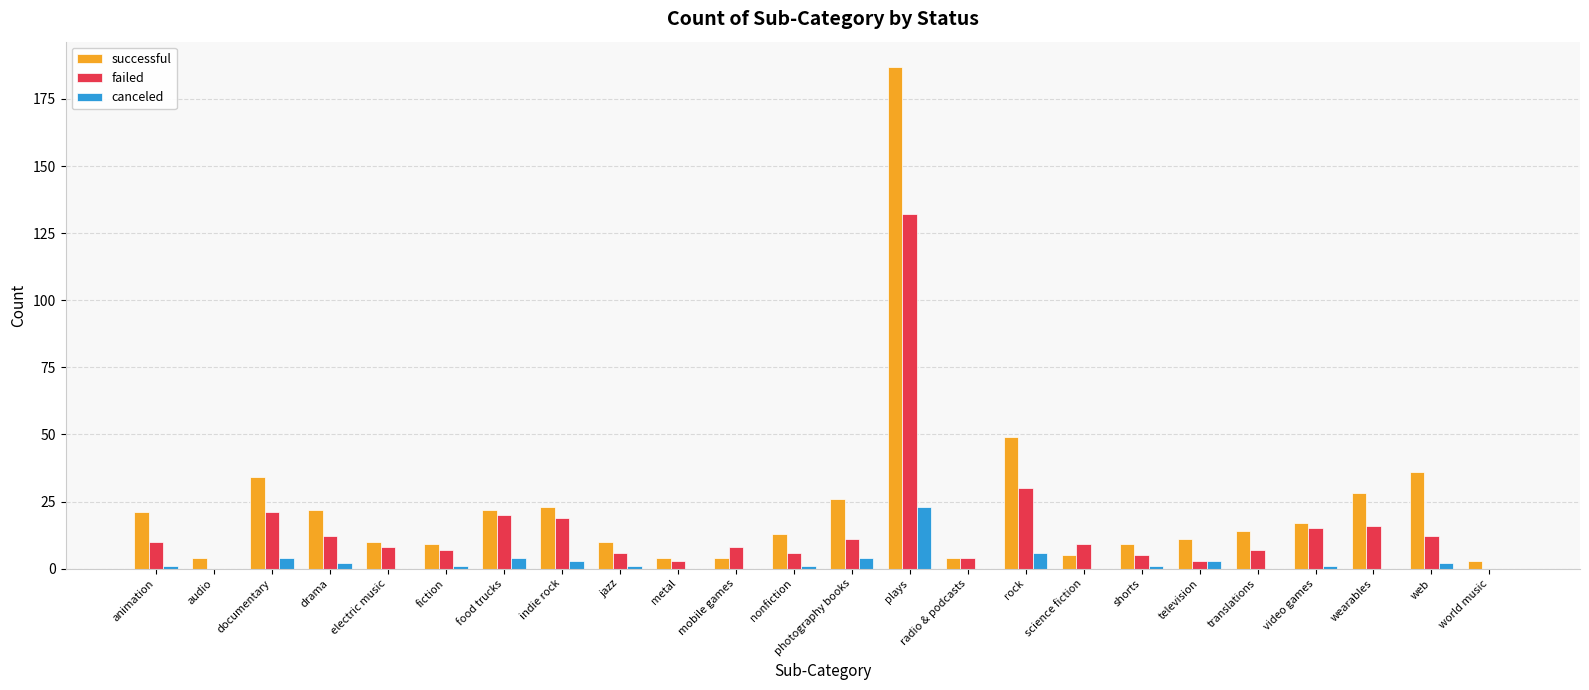

Count the number of data series in this chart.

3